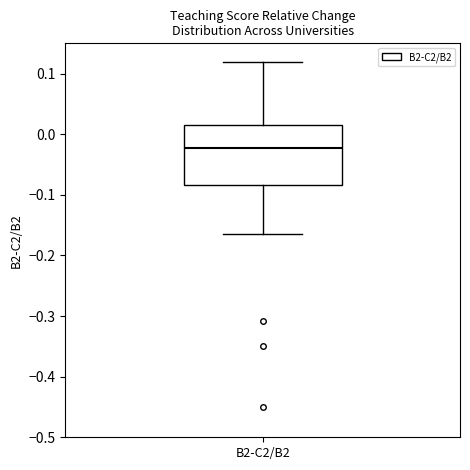

Read this box plot against the y-axis: the position of the median line, the range covered by the box, and the ends of both whiskers. The values are not printed on the chart, so give them approximately, as read against the axis.

median -0.02, box -0.08 to 0.02, whiskers -0.16 to 0.12